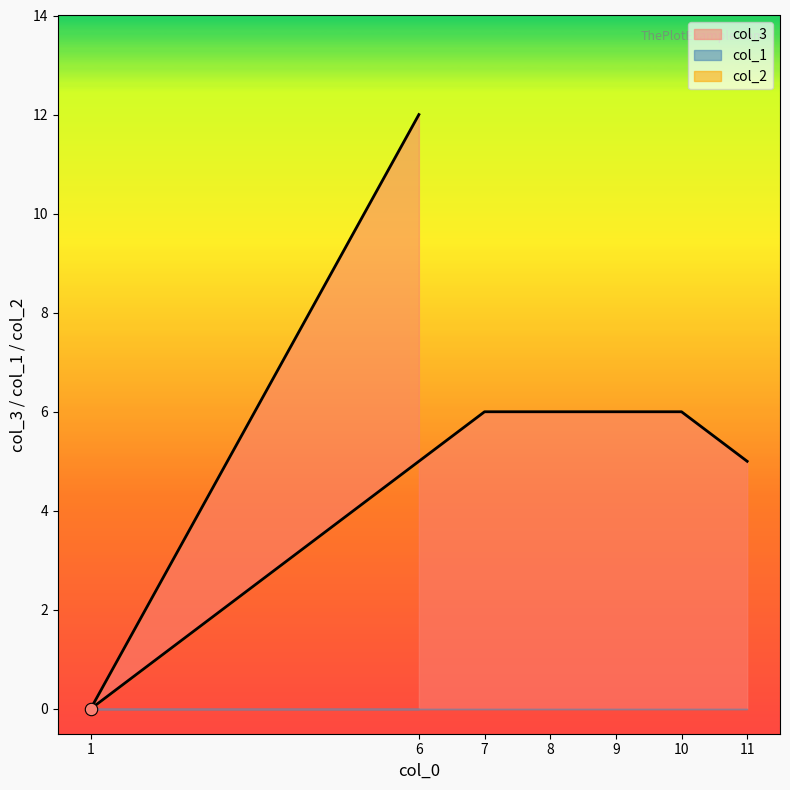

What is the total value across all series at 7?

6